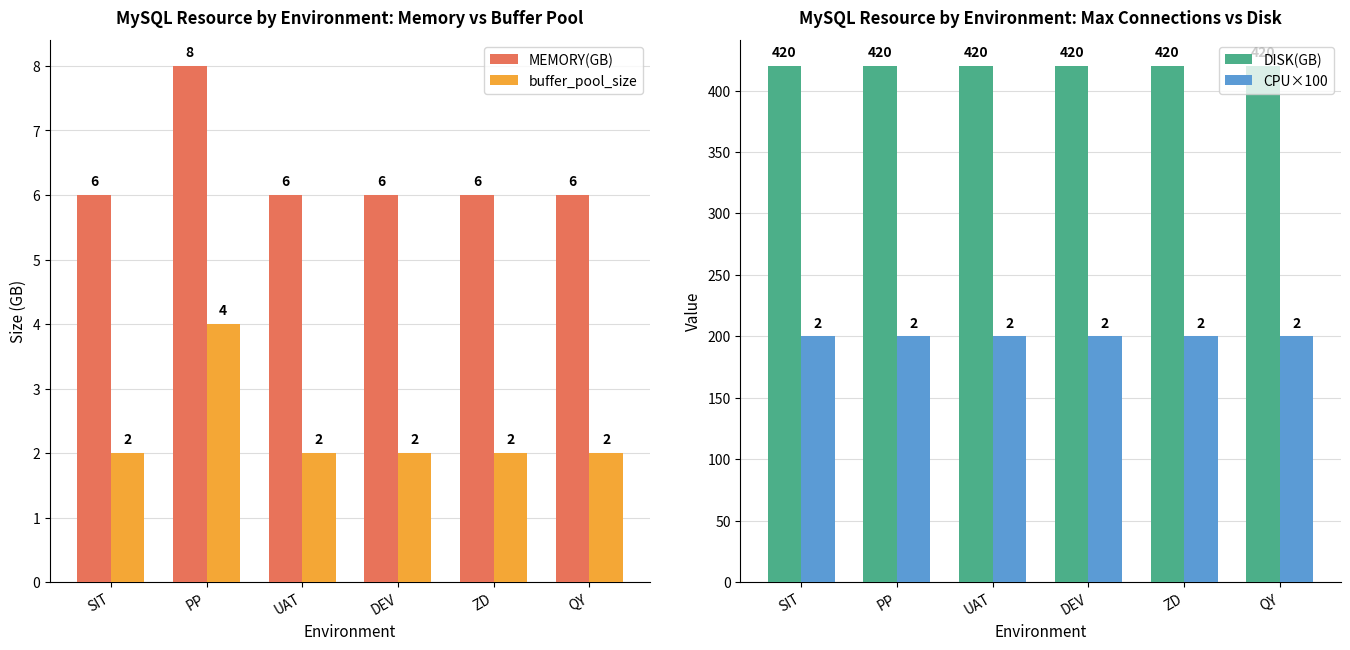

How many groups of bars are there?

6